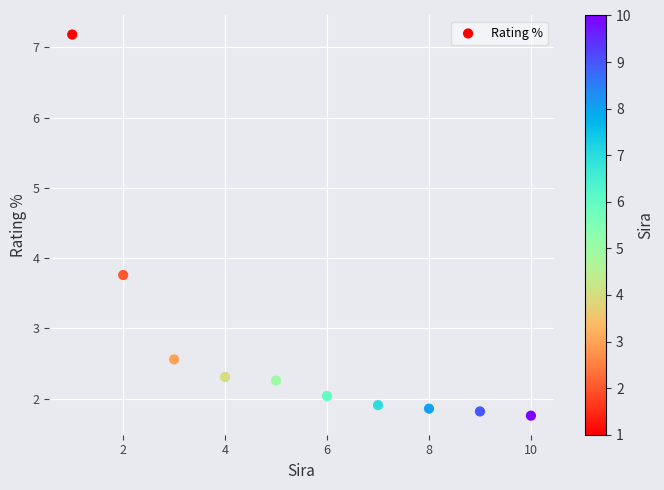

What Y value in the scatter plot is closest to 4?

3.8